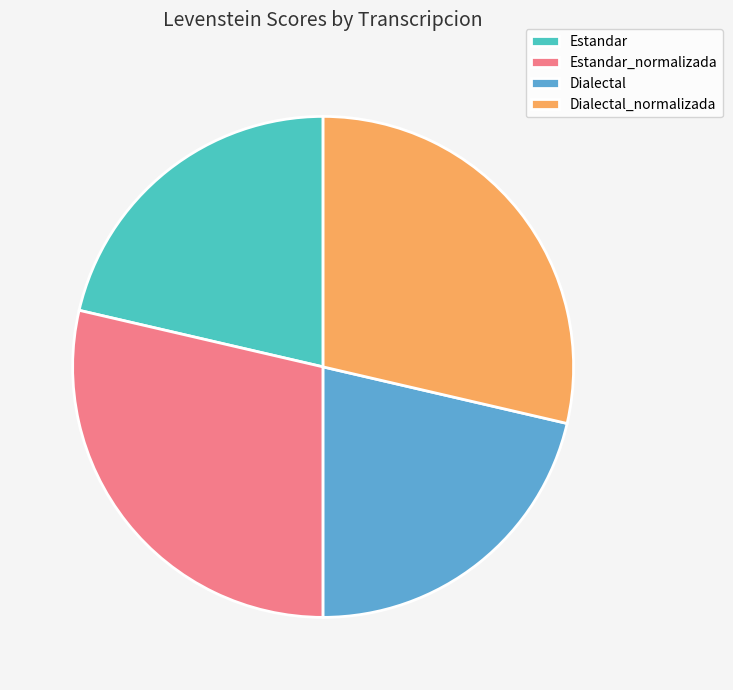

True or false: Estandar accounts for 10% of the total.

False